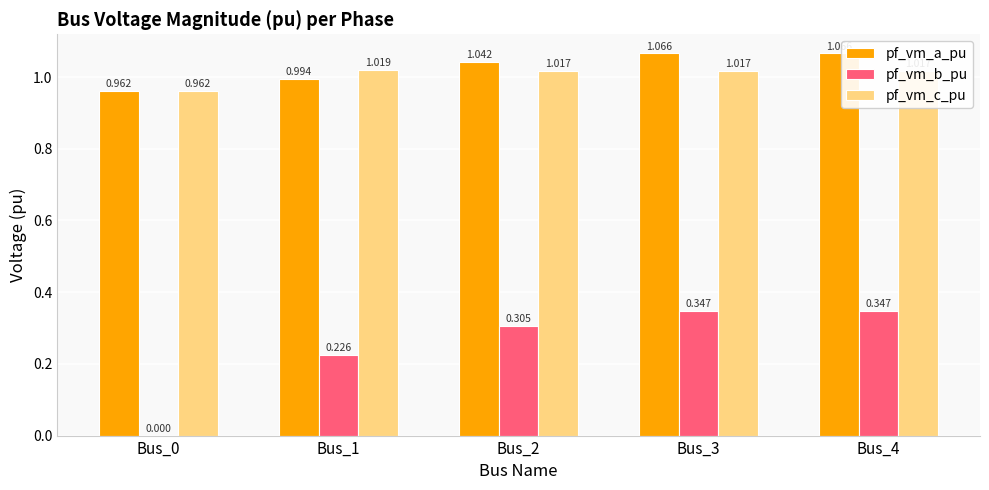

Which series changed the most between Bus_2 and Bus_3?

pf_vm_b_pu